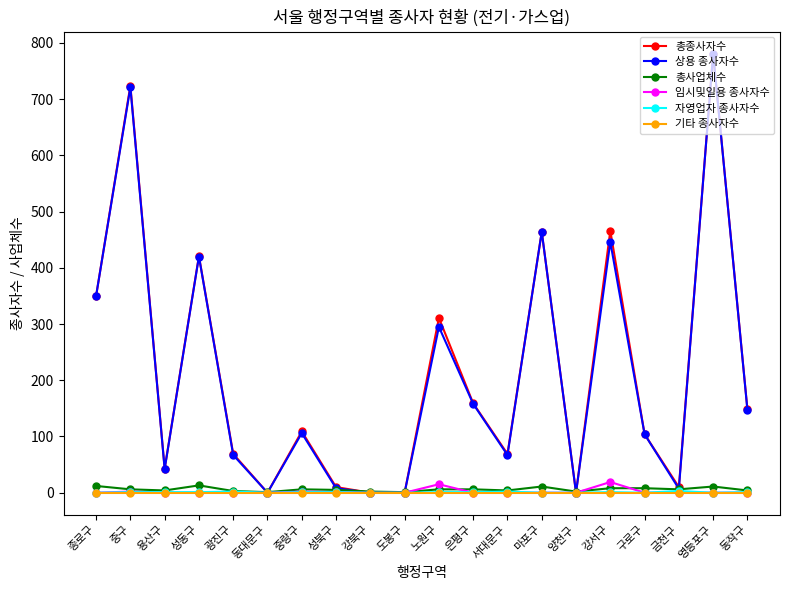

At which category is the sum across all series the highest?

영등포구